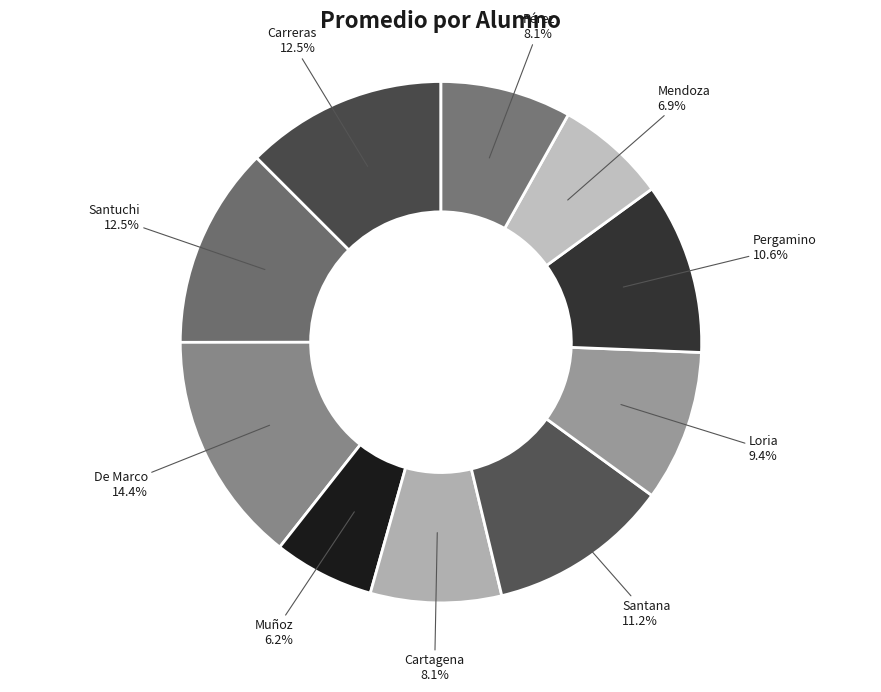

Which has a higher value, De Marco or Muñoz?

De Marco